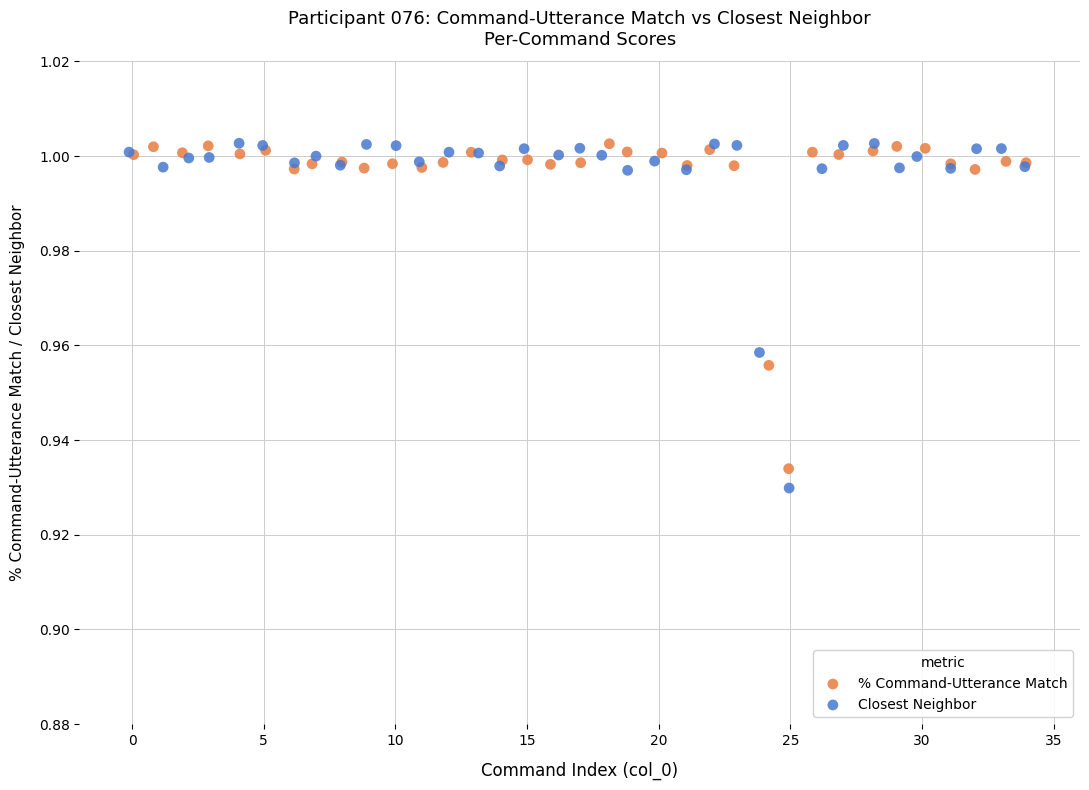

Which series has the widest spread of Y values?

Closest Neighbor